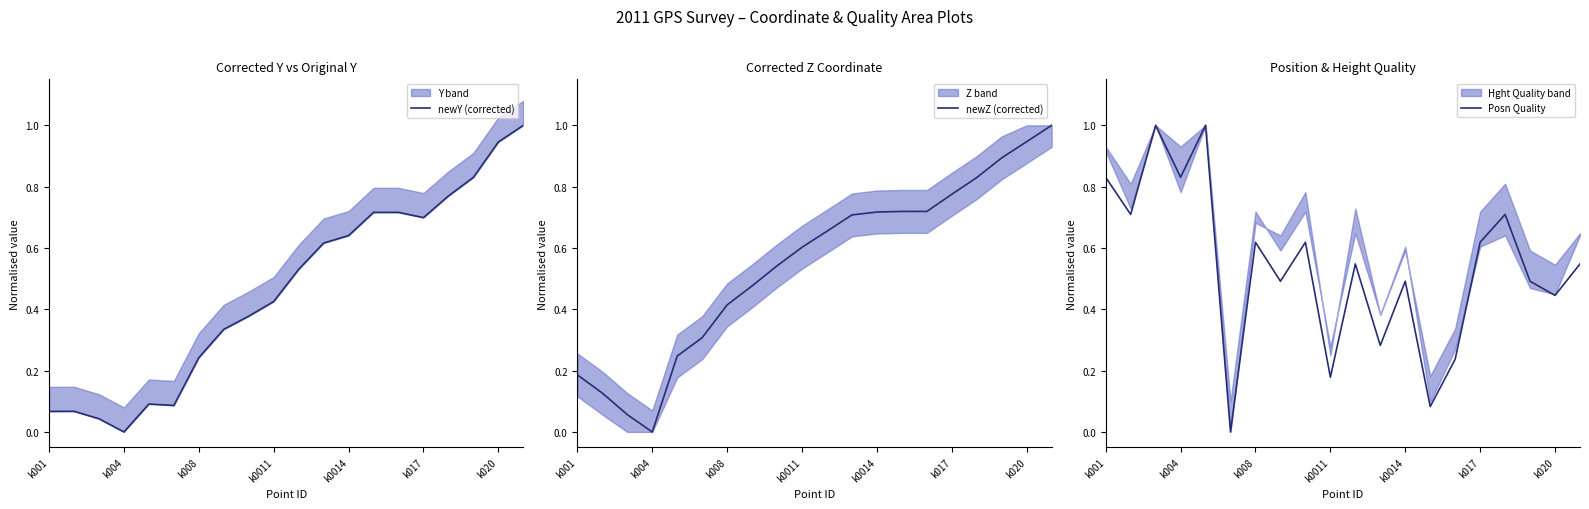

Reading left to right, list all the values displayed in this chart.

newY (corrected): 0.1	0.1	0.0	0.0	0.1	0.1	0.2	0.3	0.4	0.4	0.5	0.6	0.6	0.7	0.7	0.7	0.8	0.8	0.9	1.0
newZ (corrected): 0.2	0.1	0.1	0.0	0.2	0.3	0.4	0.5	0.5	0.6	0.7	0.7	0.7	0.7	0.7	0.8	0.8	0.9	0.9	1.0
Posn Quality: 0.8	0.7	1.0	0.8	1.0	0.0	0.6	0.5	0.6	0.2	0.5	0.3	0.5	0.1	0.2	0.6	0.7	0.5	0.4	0.5